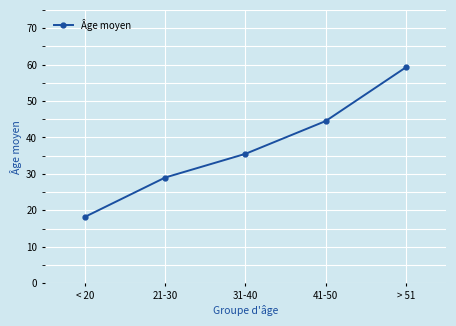

Rank the categories by value from lowest to highest.

< 20, 21-30, 31-40, 41-50, > 51